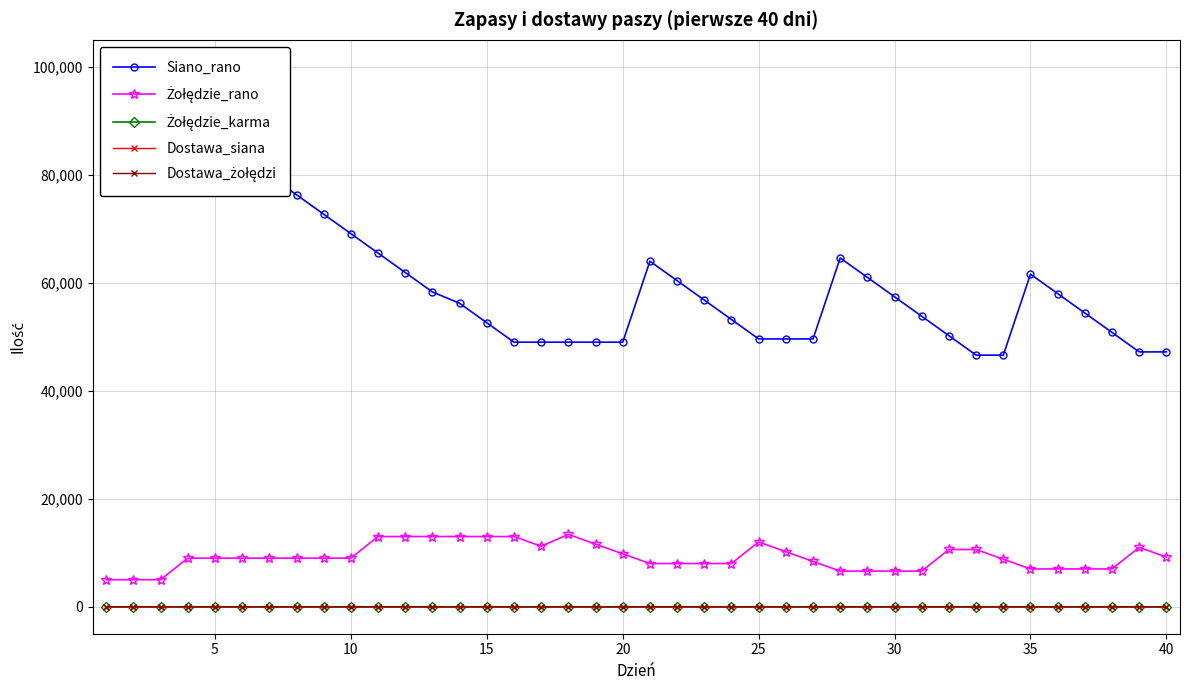

True or false: Dostawa_siana has more than 1 interior local peaks.

True